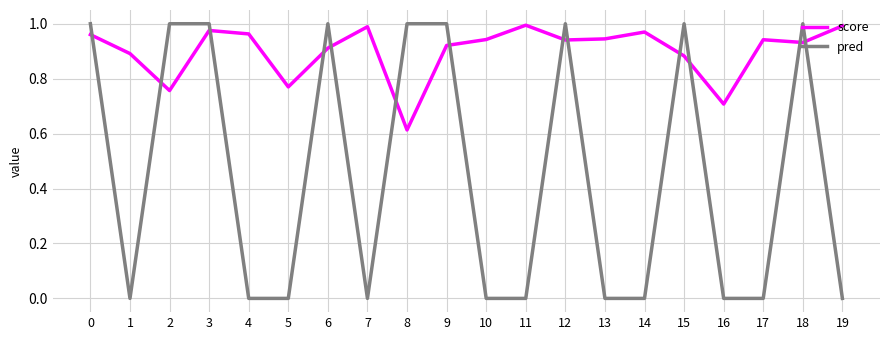

Rank the series at 16 from lowest to highest value.

pred, score